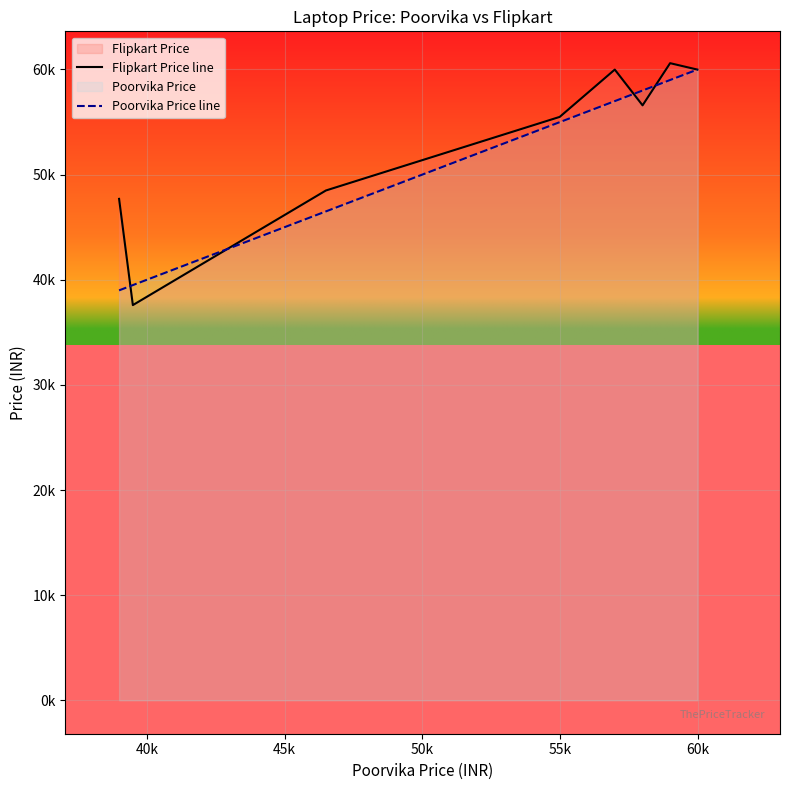

How many interior local peaks does the Flipkart Price line series have?

2